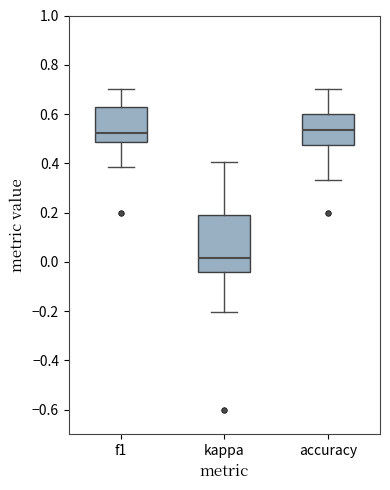

Reading left to right, read every box against the y-axis: the position of its median line, the range the box covers, and the ends of its whiskers. The values are not printed on the chart, so give them approximately, as read against the axis.

f1: median 0.52, box 0.48 to 0.62, whiskers 0.38 to 0.70
kappa: median 0.02, box -0.04 to 0.20, whiskers -0.20 to 0.40
accuracy: median 0.54, box 0.48 to 0.60, whiskers 0.34 to 0.70